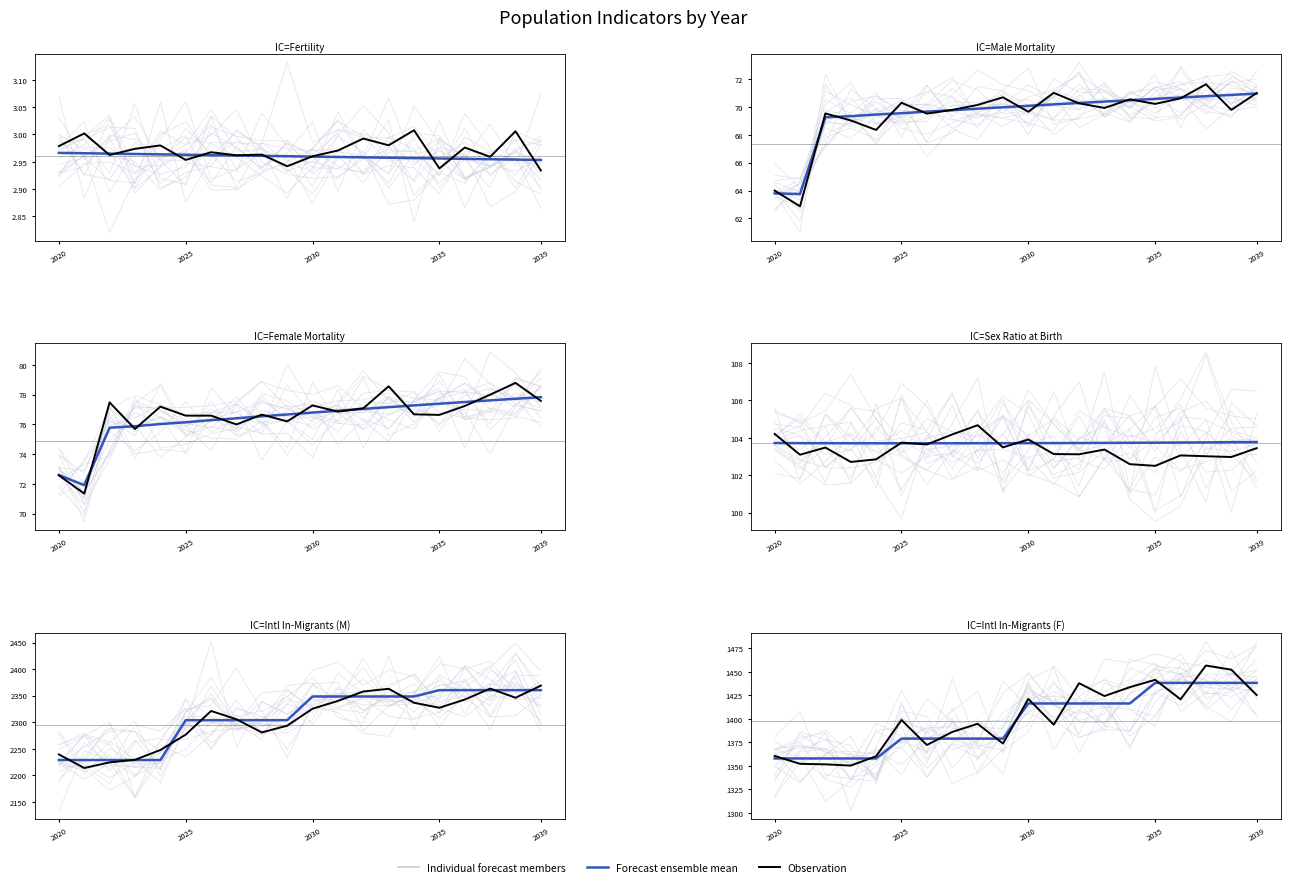

Which series has the largest total across all categories?

Observation